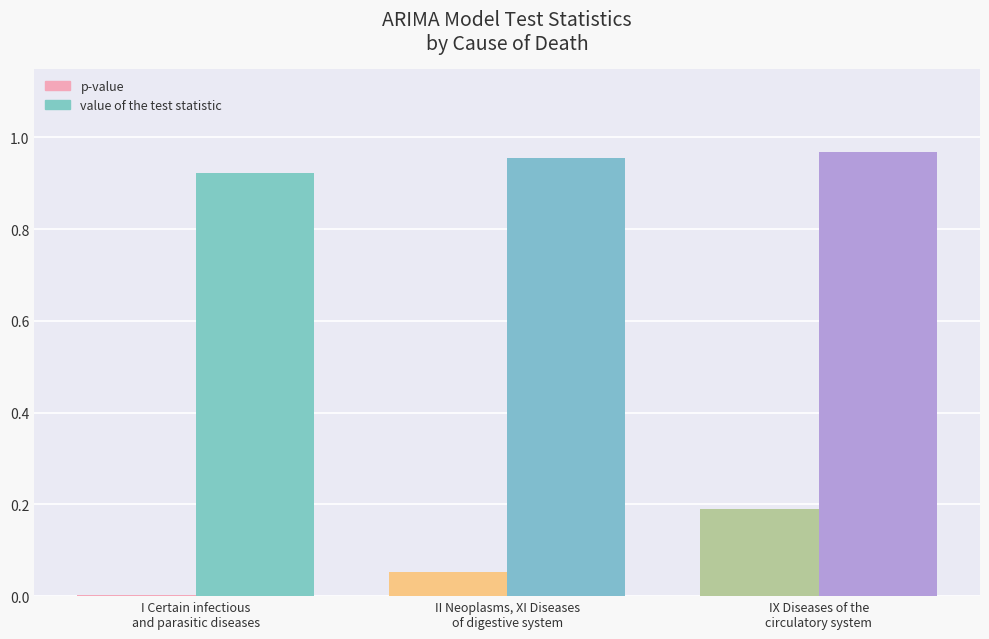

What is the sum of all value of the test statistic values?

2.8